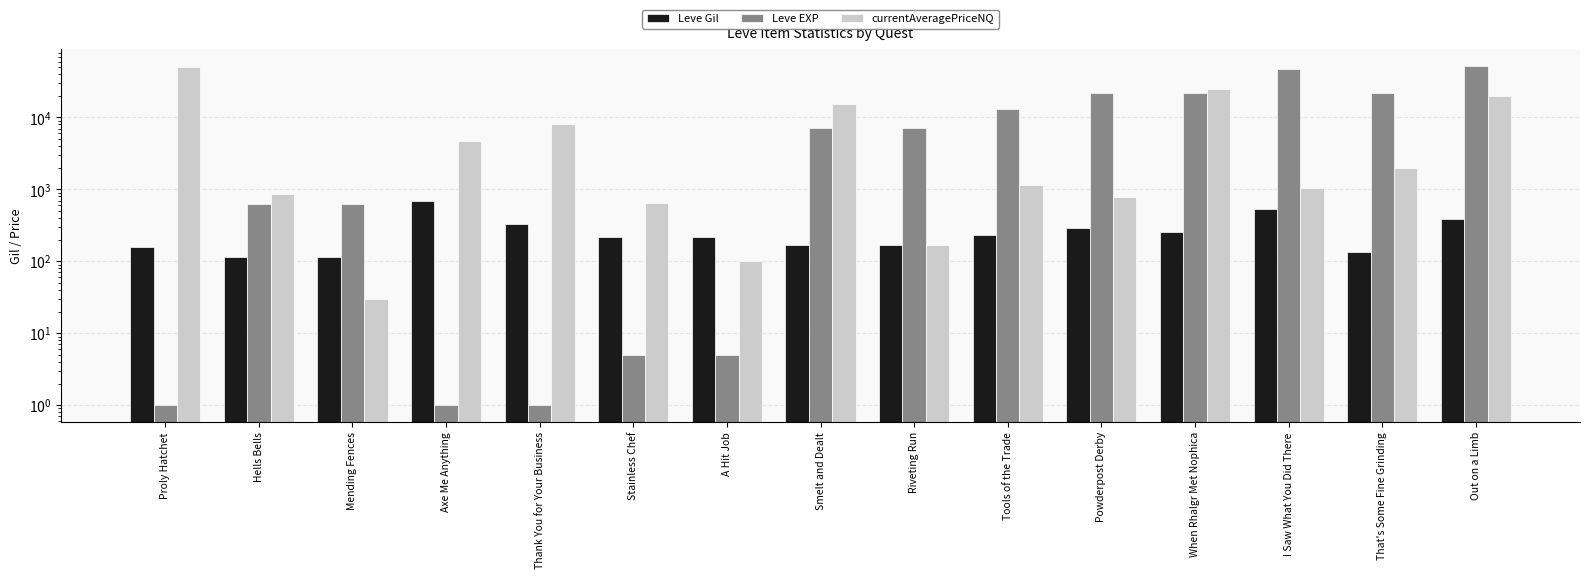

What are all the series names shown in the legend?

Leve Gil, Leve EXP, currentAveragePriceNQ